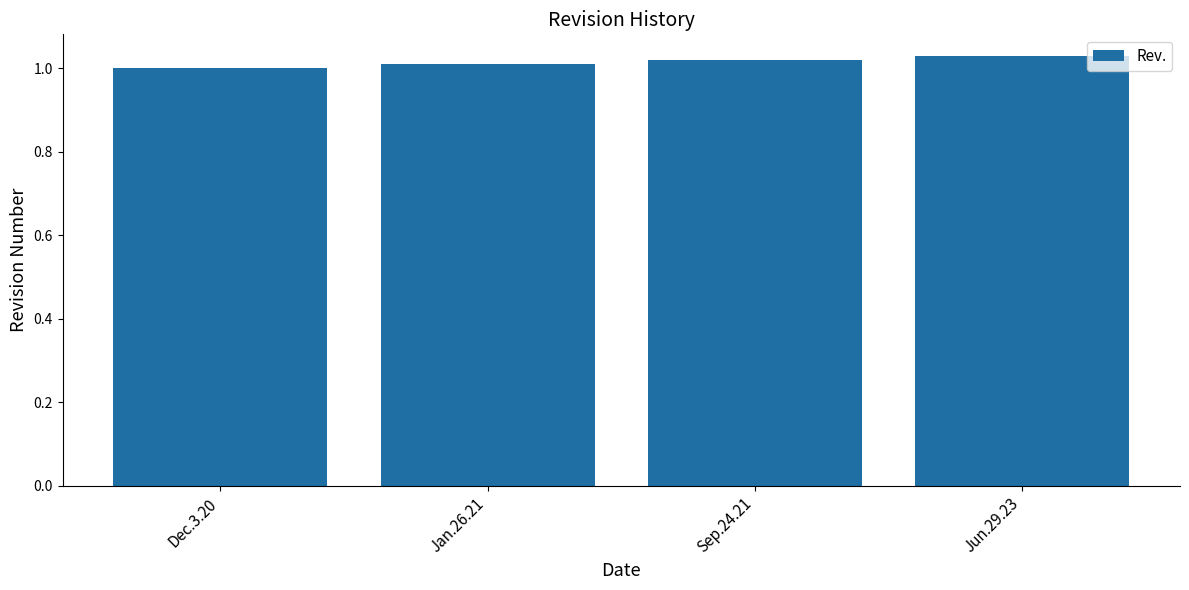

What position from the left is Sep.24.21?

3